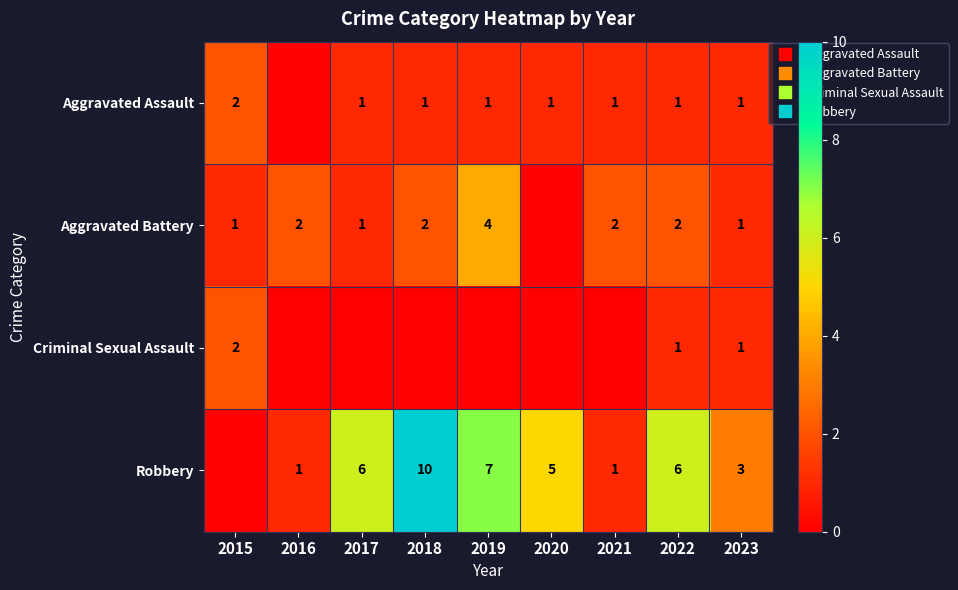

The Aggravated Battery series shows 0 at 2015. True or false?

False